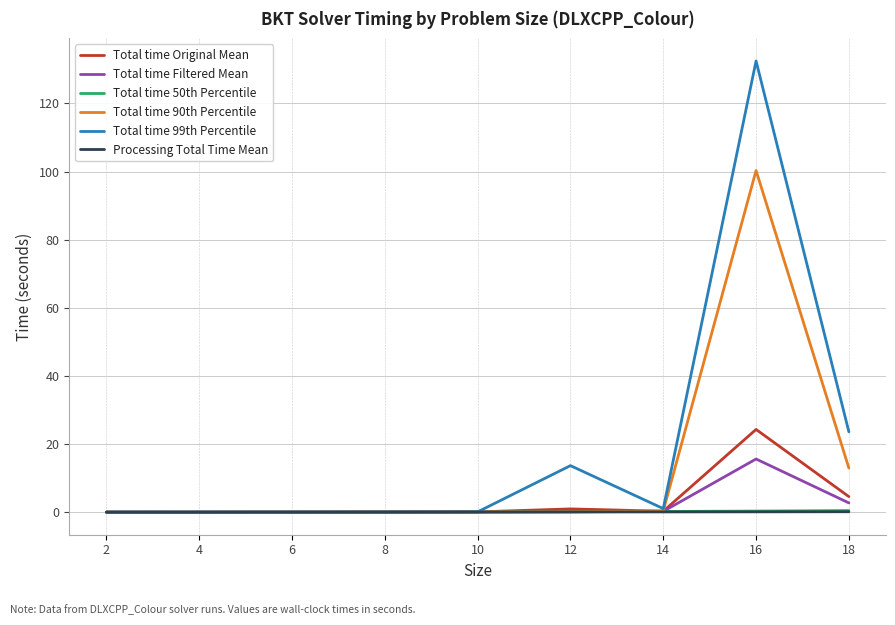

Which series has the widest spread of values?

Total time 99th Percentile